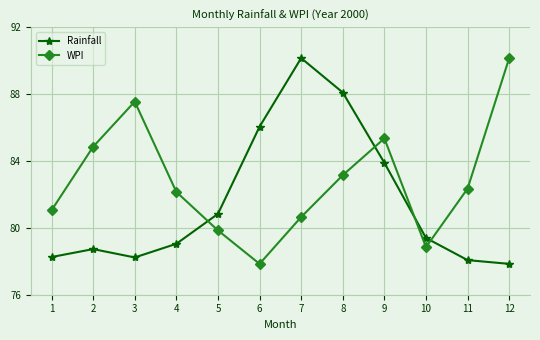

How many intersections are there between Rainfall and WPI?

4